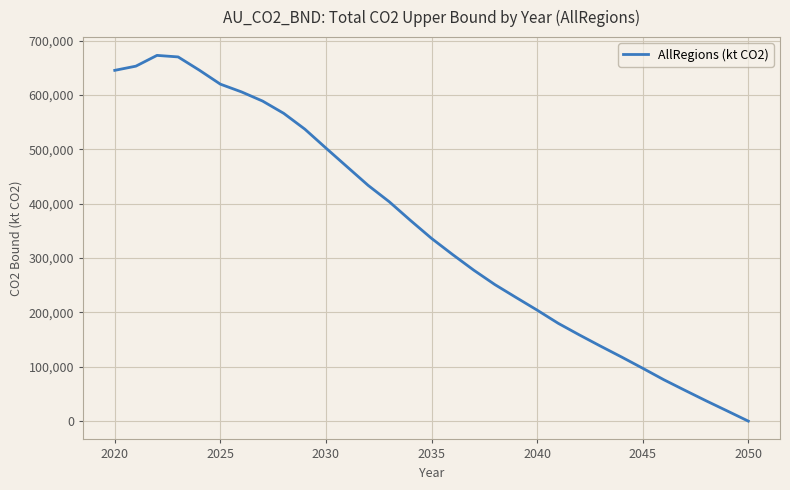

What is the maximum value shown in the chart?

672924.5